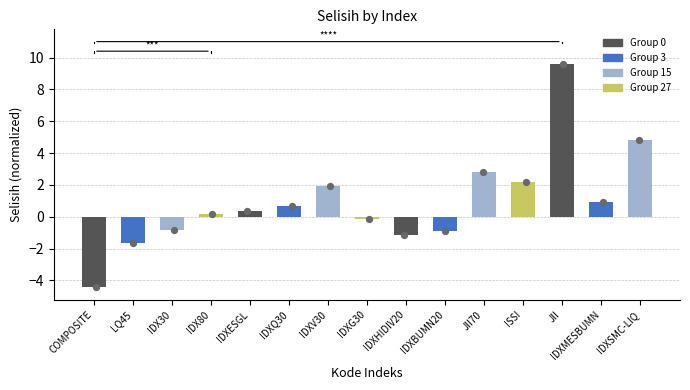

What is the change in value from IDXV30 to IDXMESBUMN?

-1.0